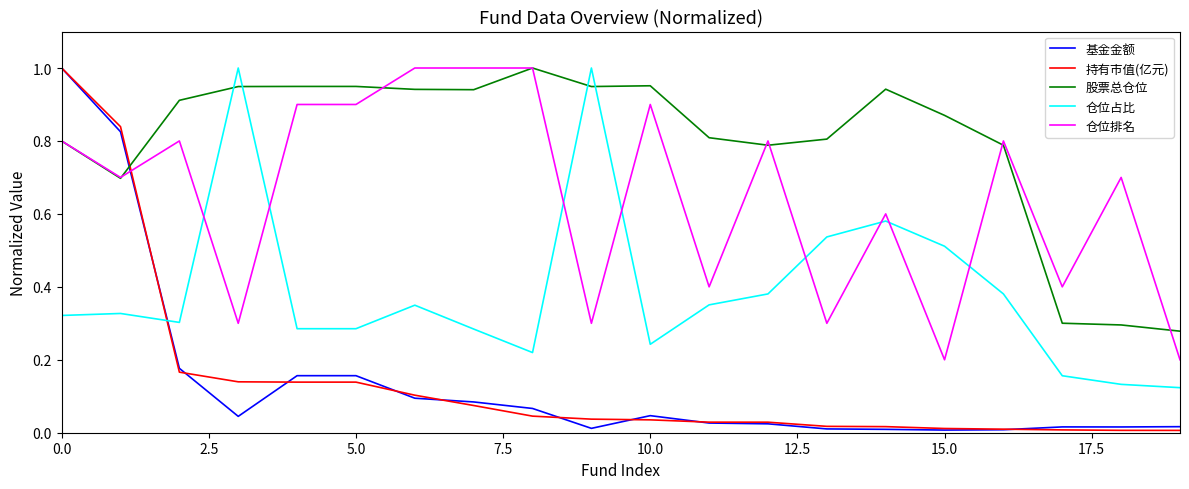

After their last crossing, which series has the higher values: 股票总仓位 or 持有市值(亿元)?

股票总仓位